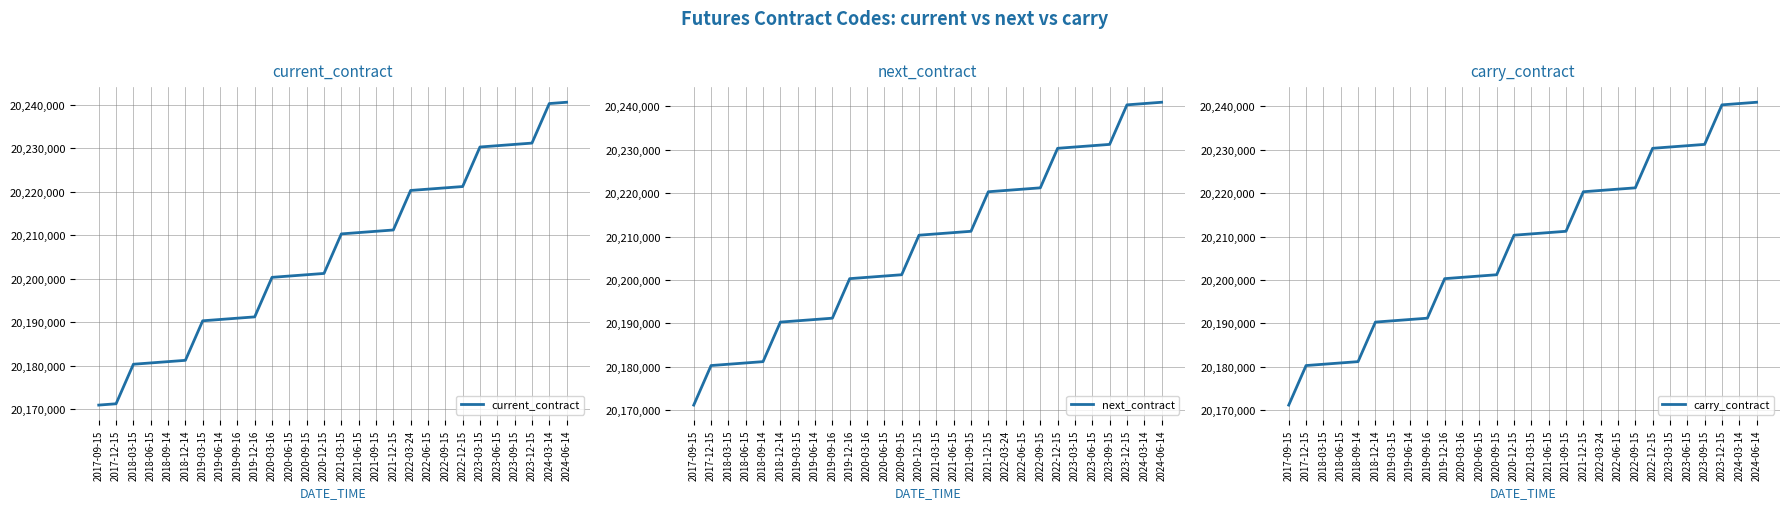

What are all the series names shown in the legend?

current_contract, next_contract, carry_contract